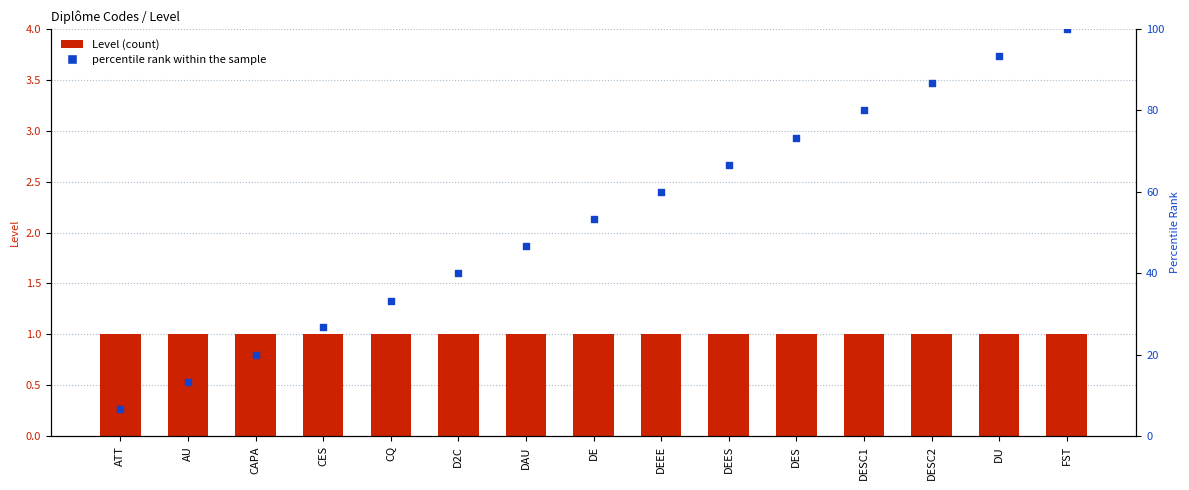

Which series has the largest Y range (max minus min)?

percentile rank within the sample